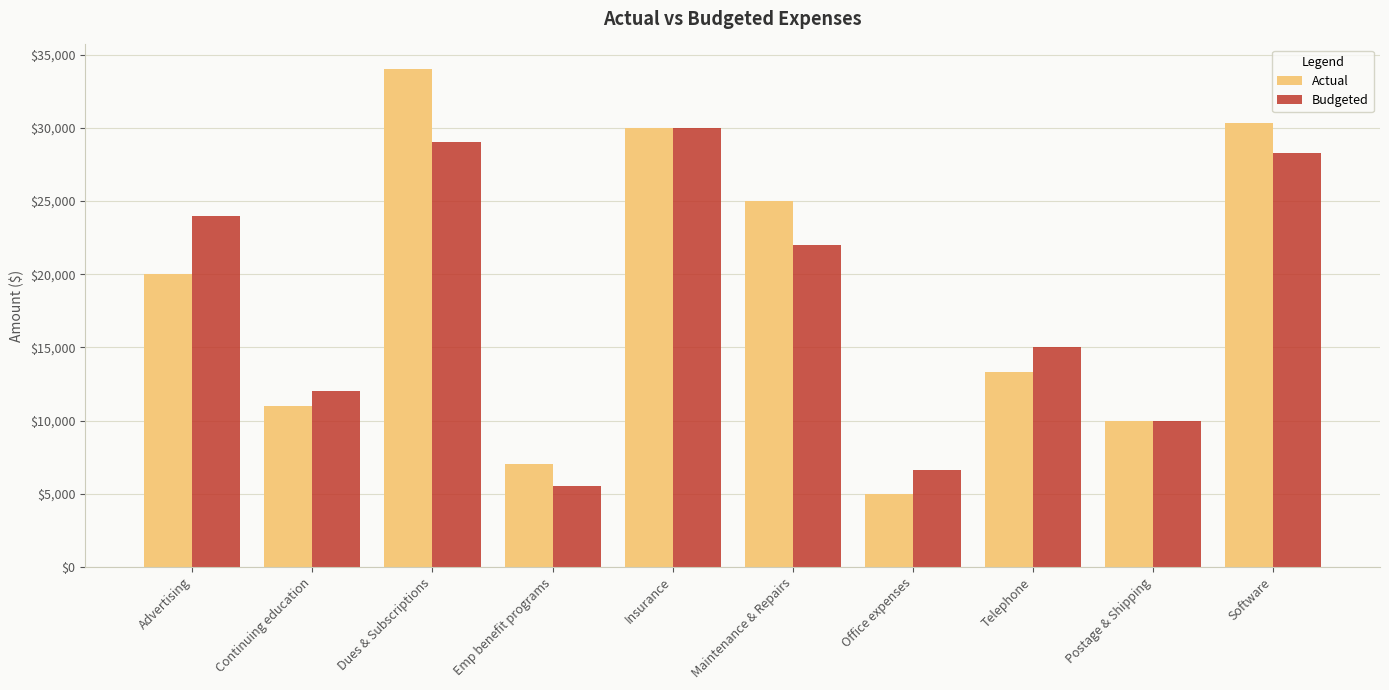

Is it true that Budgeted equals 1283 at Emp benefit programs?

False